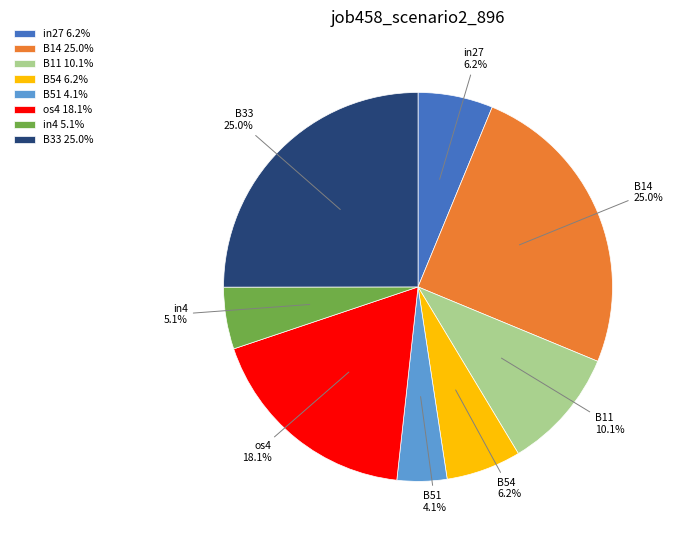

Between B54 and in4, which is larger?

B54